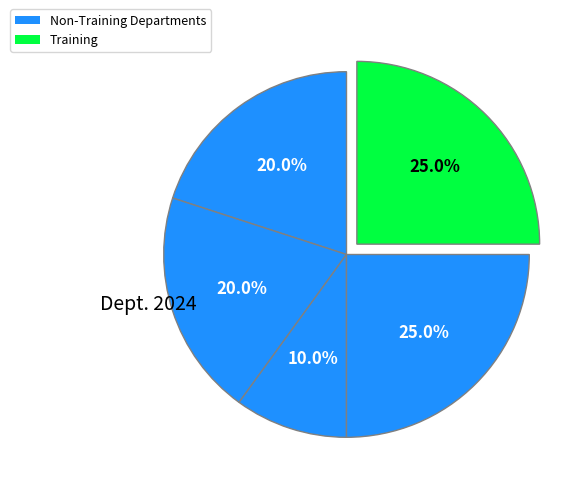

How many slices are in this pie chart?

5